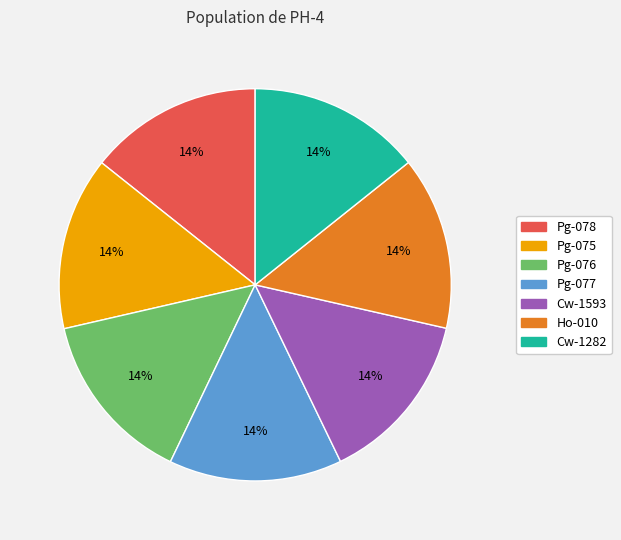

Is it true that Cw-1593 is 14% of the pie?

True